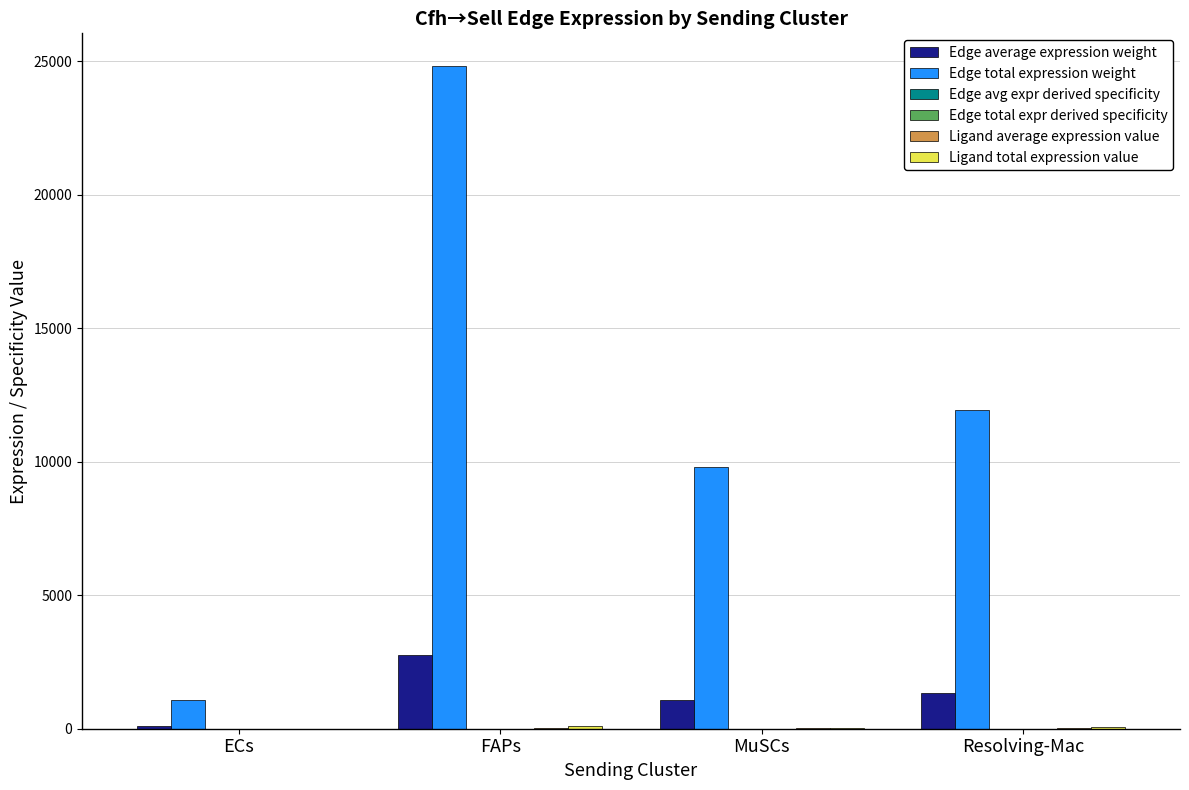

Does the chart contain stacked bars?

No